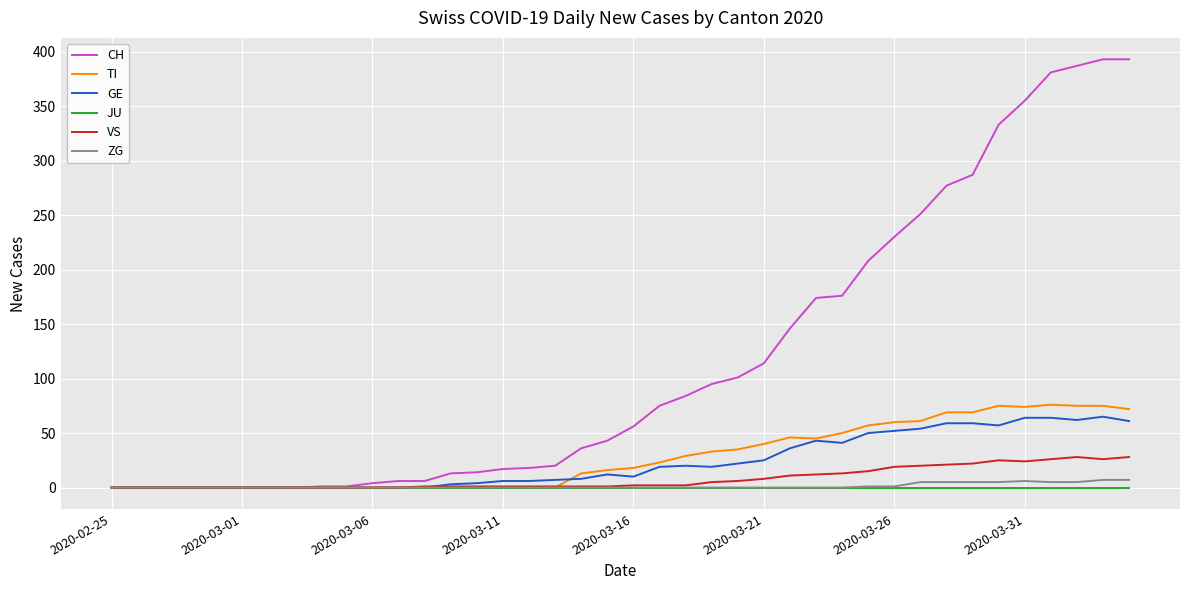

What is the maximum value for VS?

28